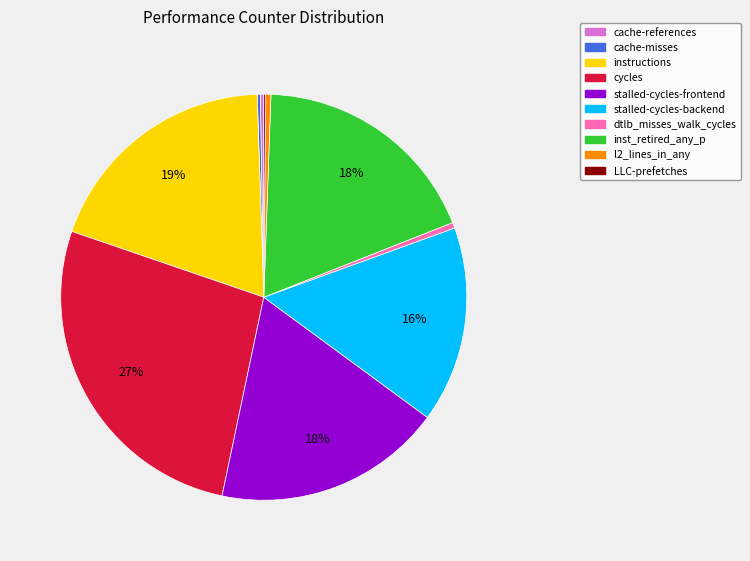

What is the largest slice in the pie chart?

cycles